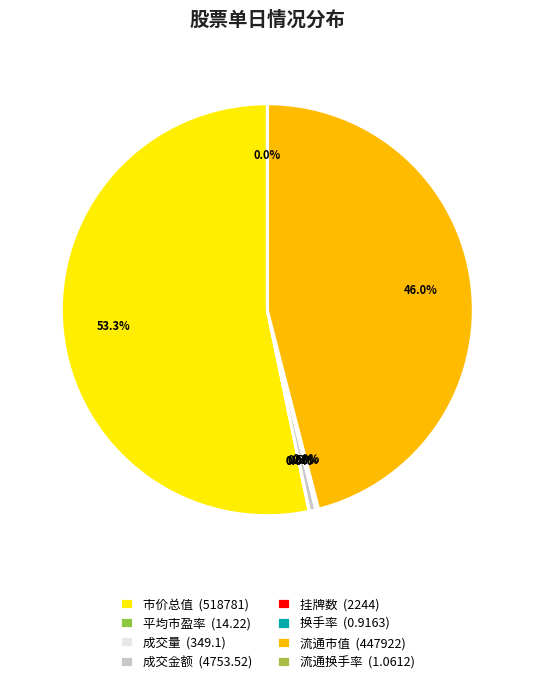

How many slices are in this pie chart?

8